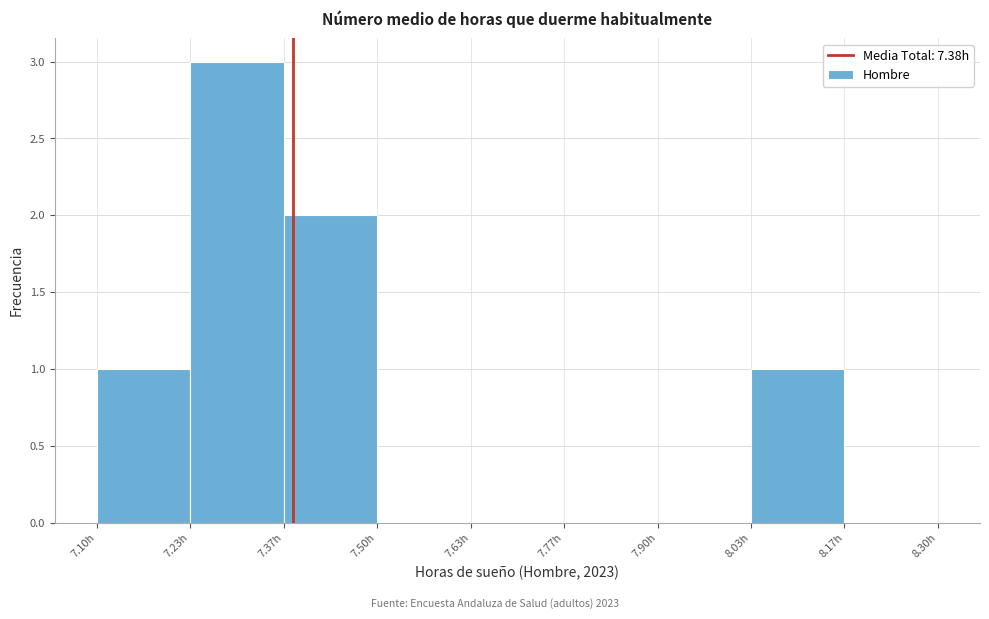

How tall is the bar that spans 7.10 to 7.24 on the x-axis? Neither the bar edges nor the heights are printed on the chart, so give them approximately, as read against the axes.

1